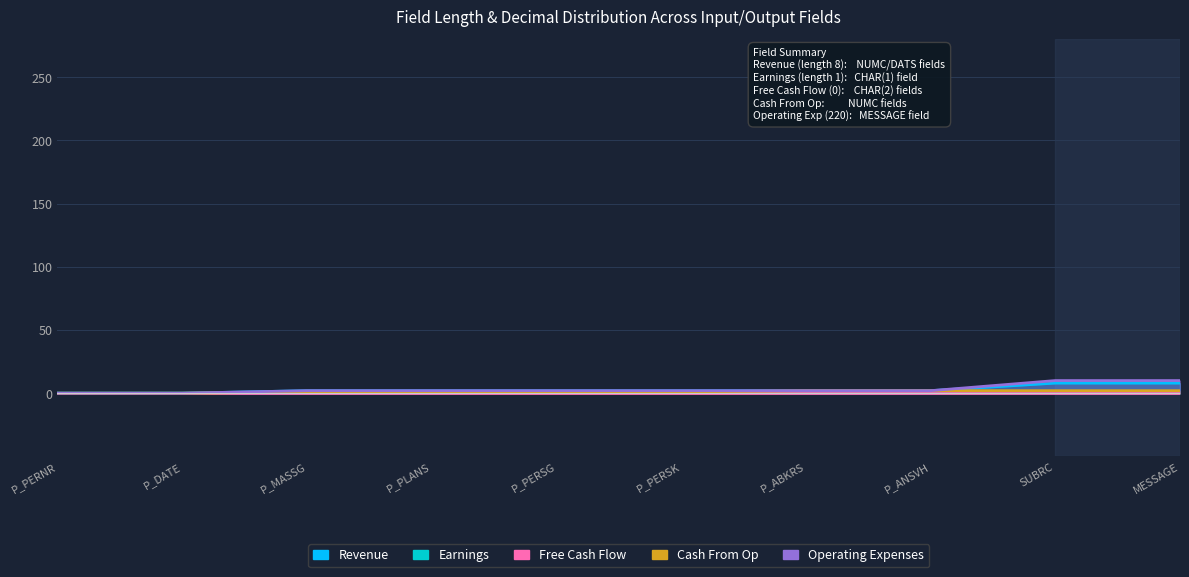

What is the sum of all Operating Expenses values?

32